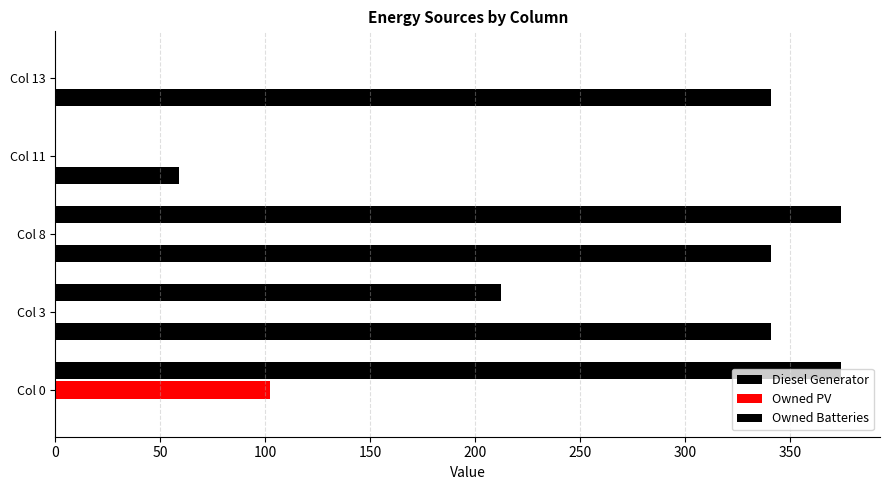

Reading left to right, what are all the values shown in this chart?

Diesel Generator: 0.0	341.0	341.0	59.0	341.0
Owned PV: 102.0	0.0	0.0	0.0	0.0
Owned Batteries: 374.0	212.0	374.0	0.0	0.0